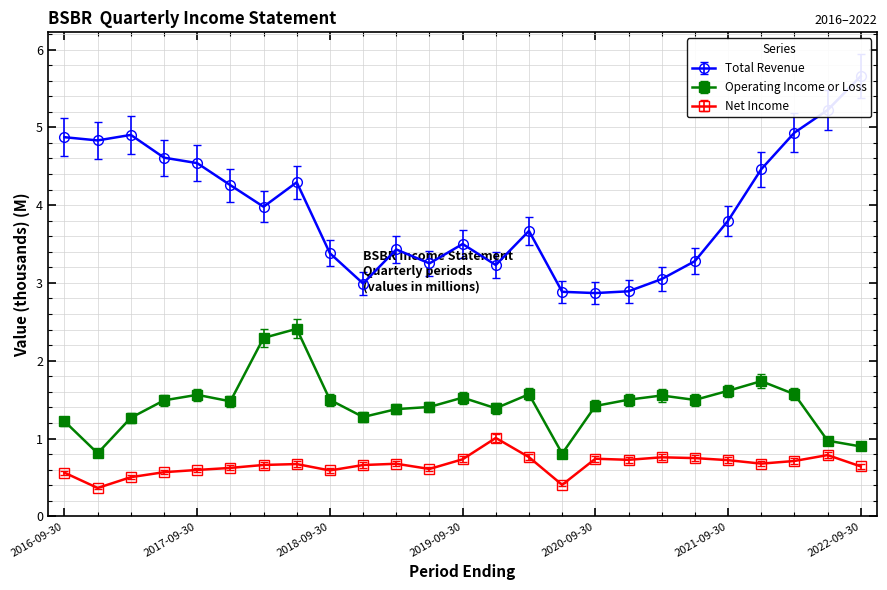

Which has a higher value, 2019-12-31 or 2020-09-30?

2019-12-31